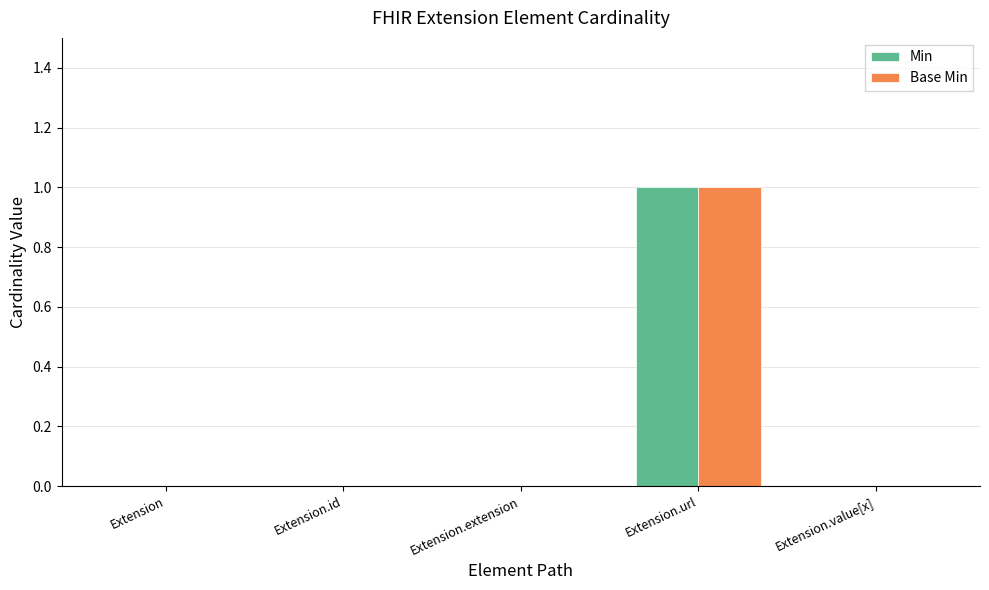

The Min series shows 0 at Extension.value[x]. True or false?

True